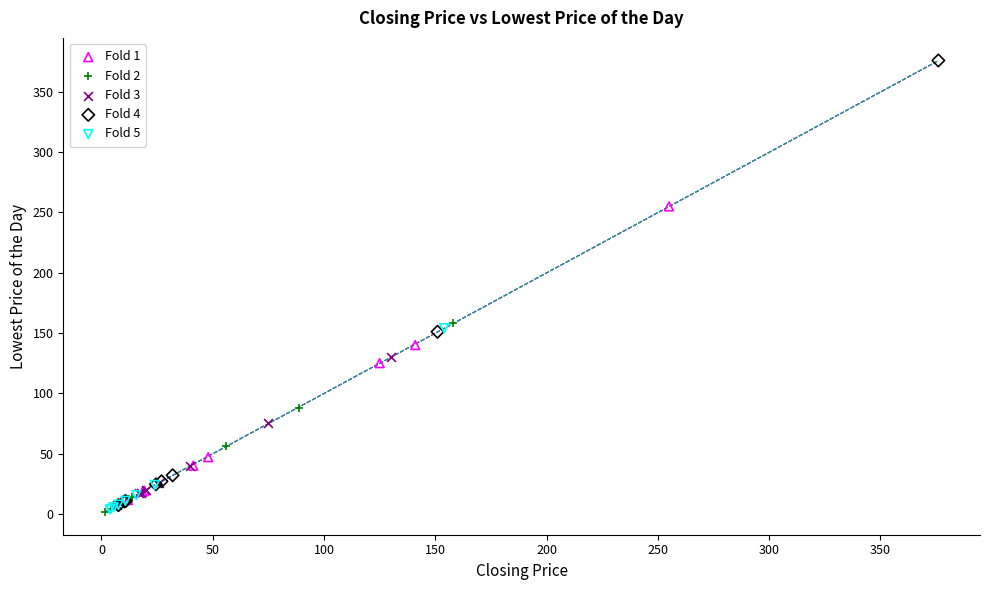

What are all the series names shown in the legend?

Fold 1, Fold 2, Fold 3, Fold 4, Fold 5